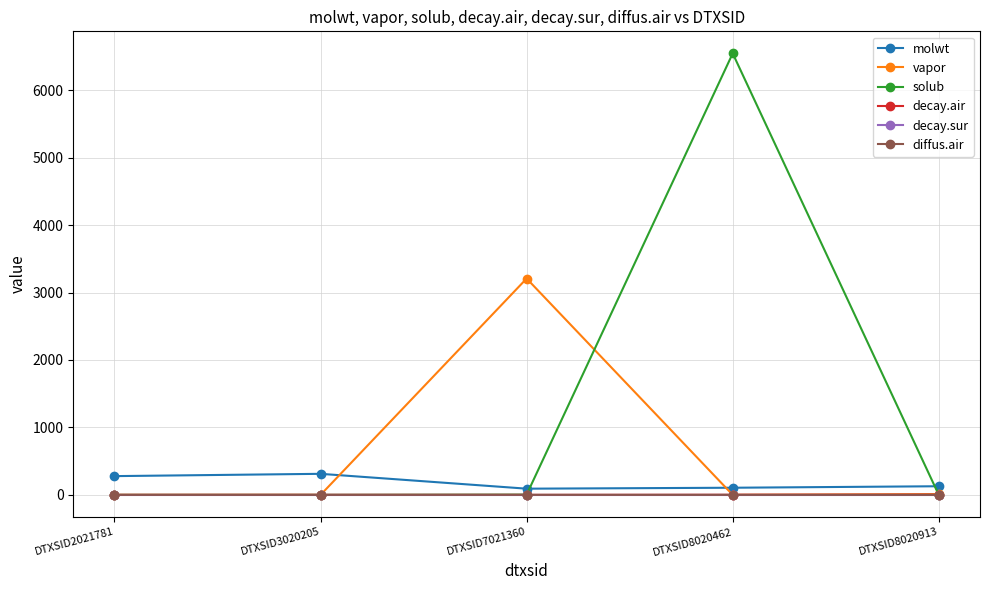

Which series has the widest spread of values?

solub